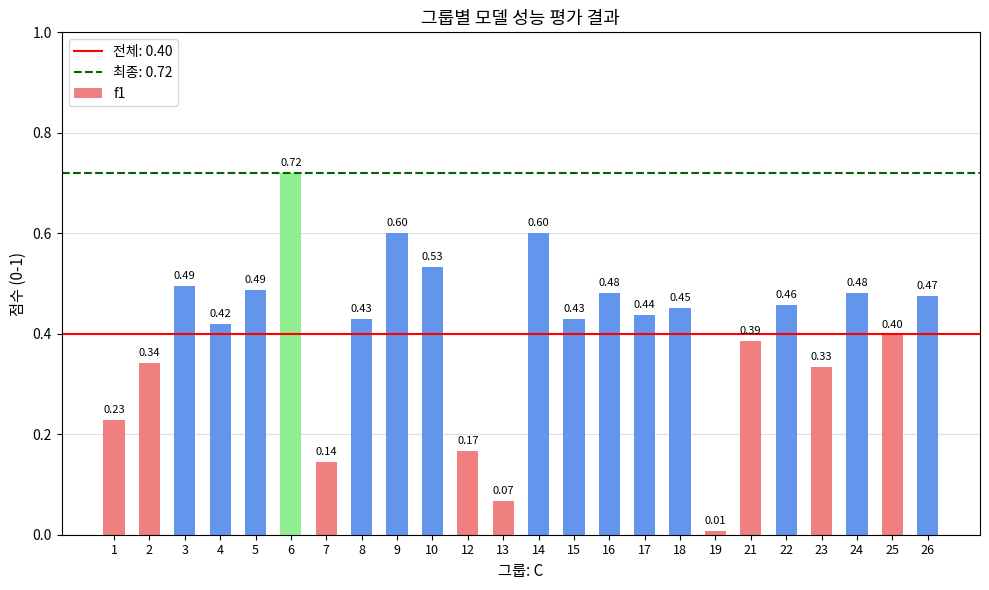

Which has a higher value, 10 or 2?

10